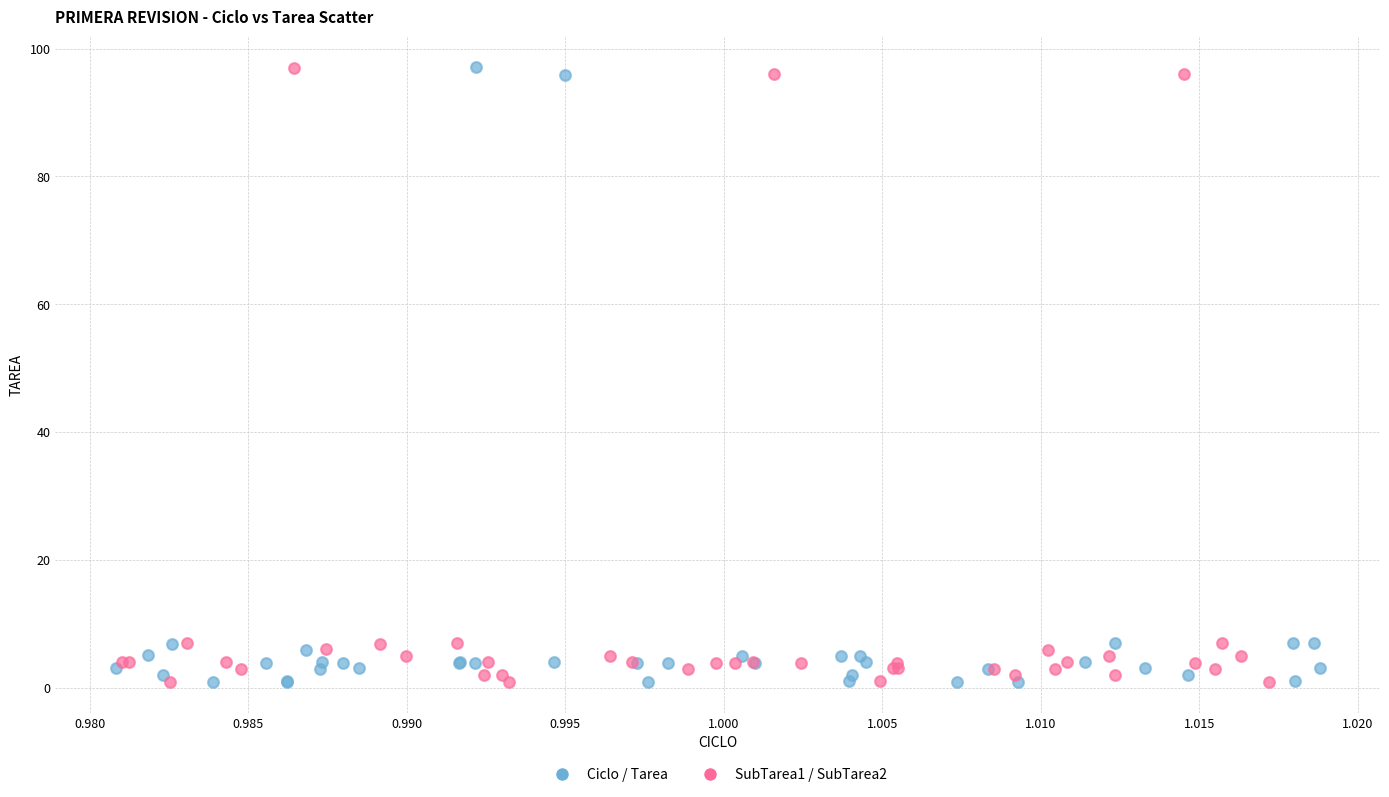

What are all the series names shown in the legend?

Ciclo / Tarea, SubTarea1 / SubTarea2